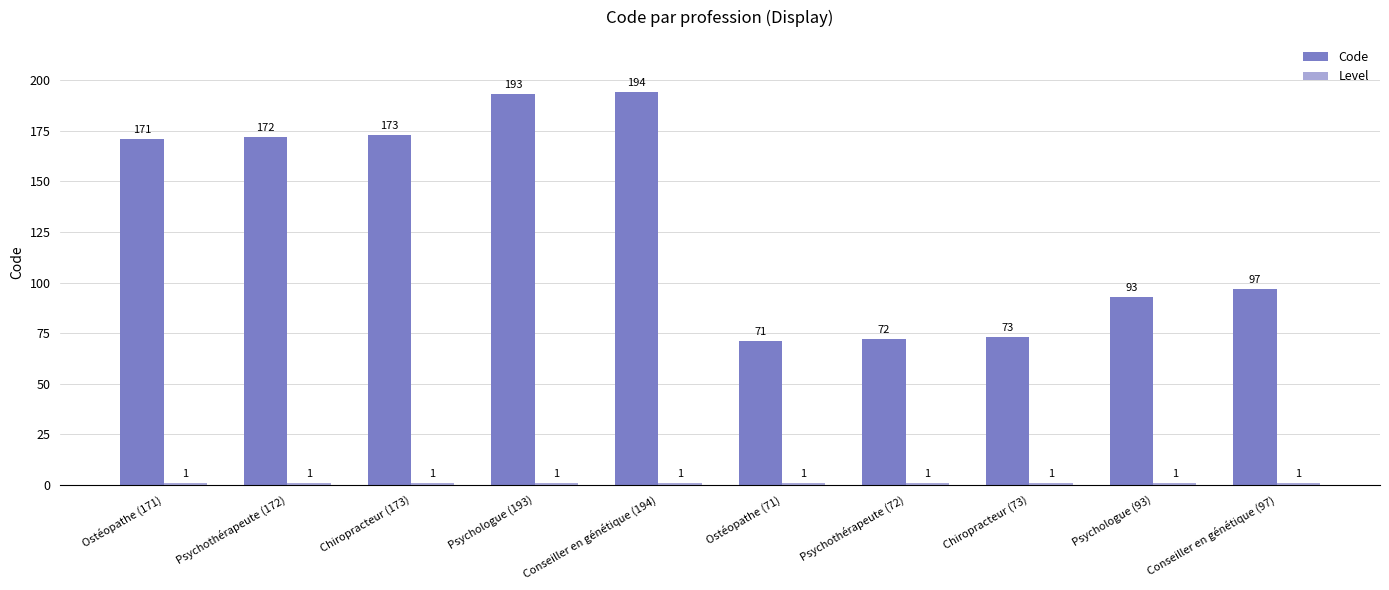

What is the label of the 8th bar from the left?

Chiropracteur (73)